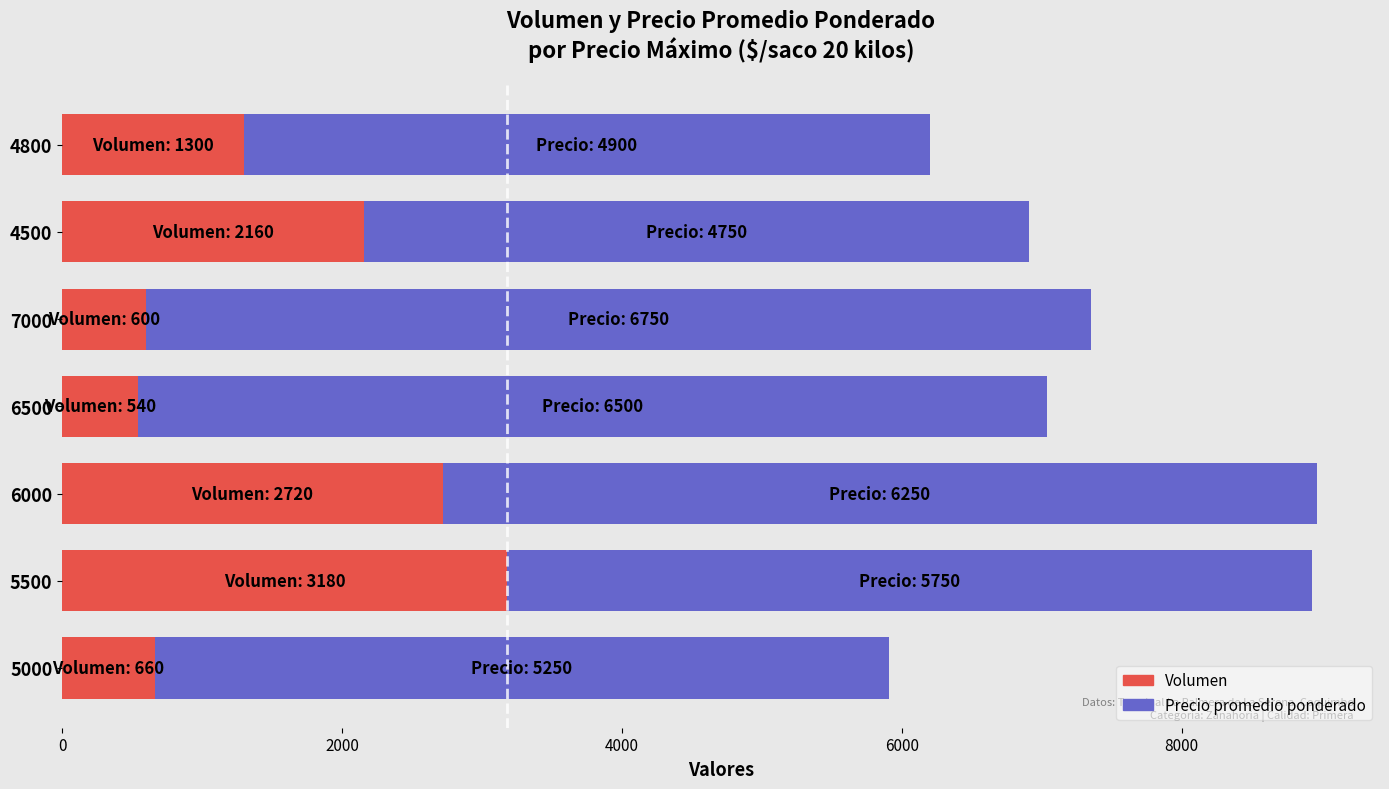

What is the total value across all series at 7000?

7350